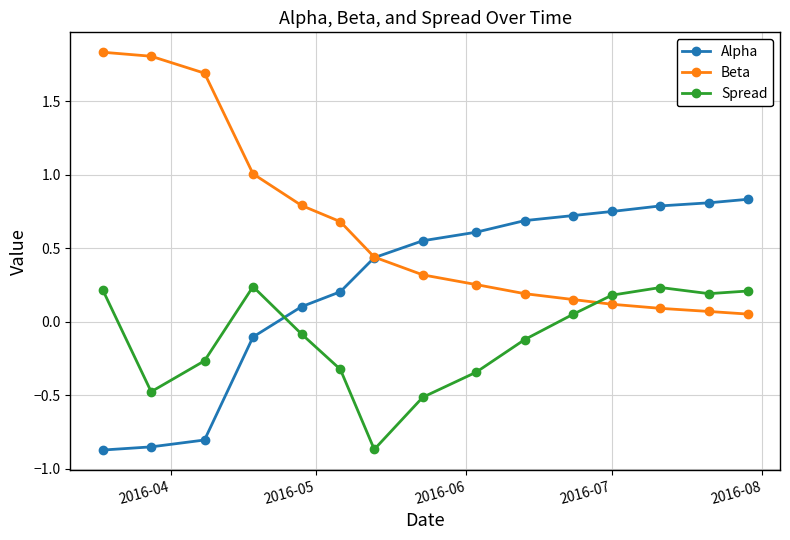

How many times do Alpha and Spread cross each other?

1